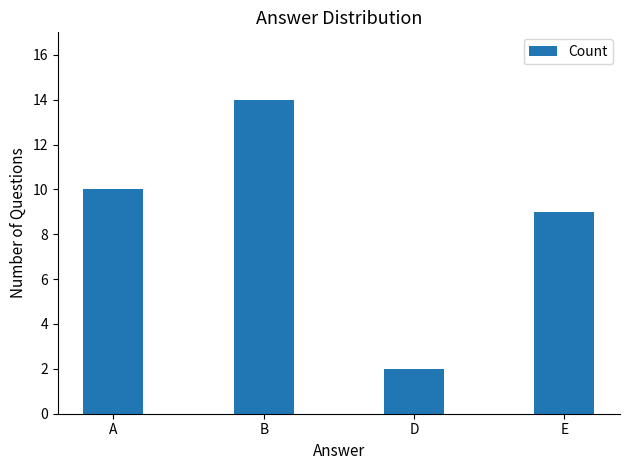

True or false: the data shows 9 at E.

True